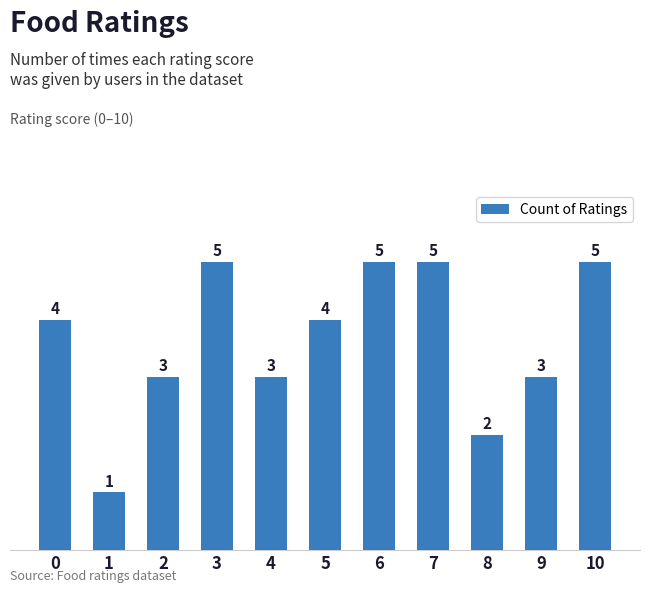

What is the difference between the second highest and second lowest values?

3